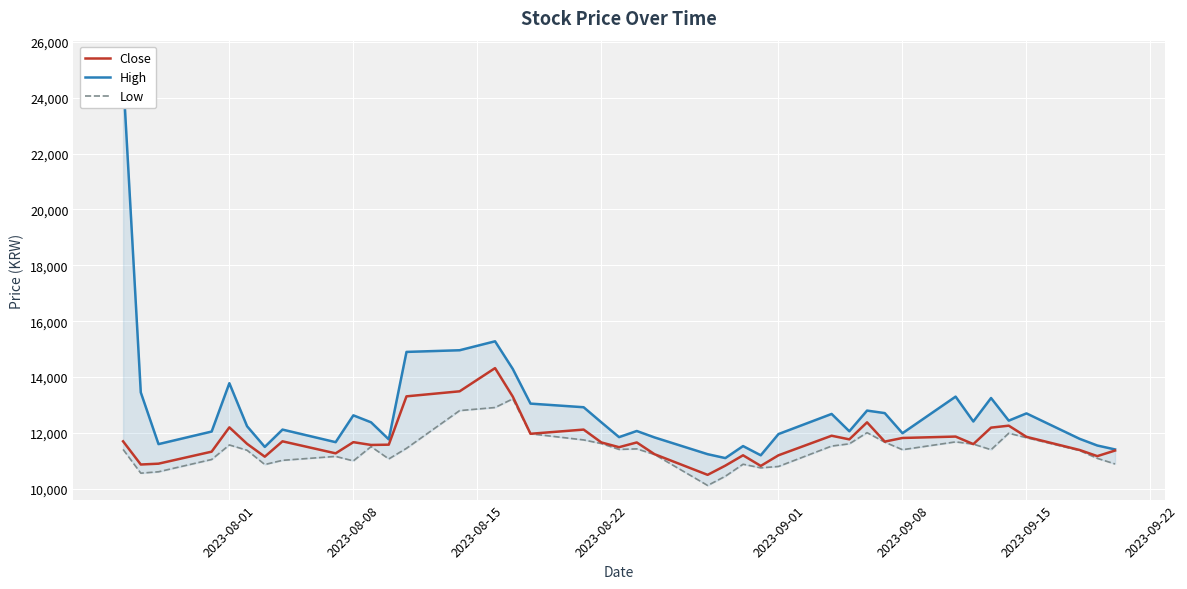

How many interior local peaks does the High series have?

11